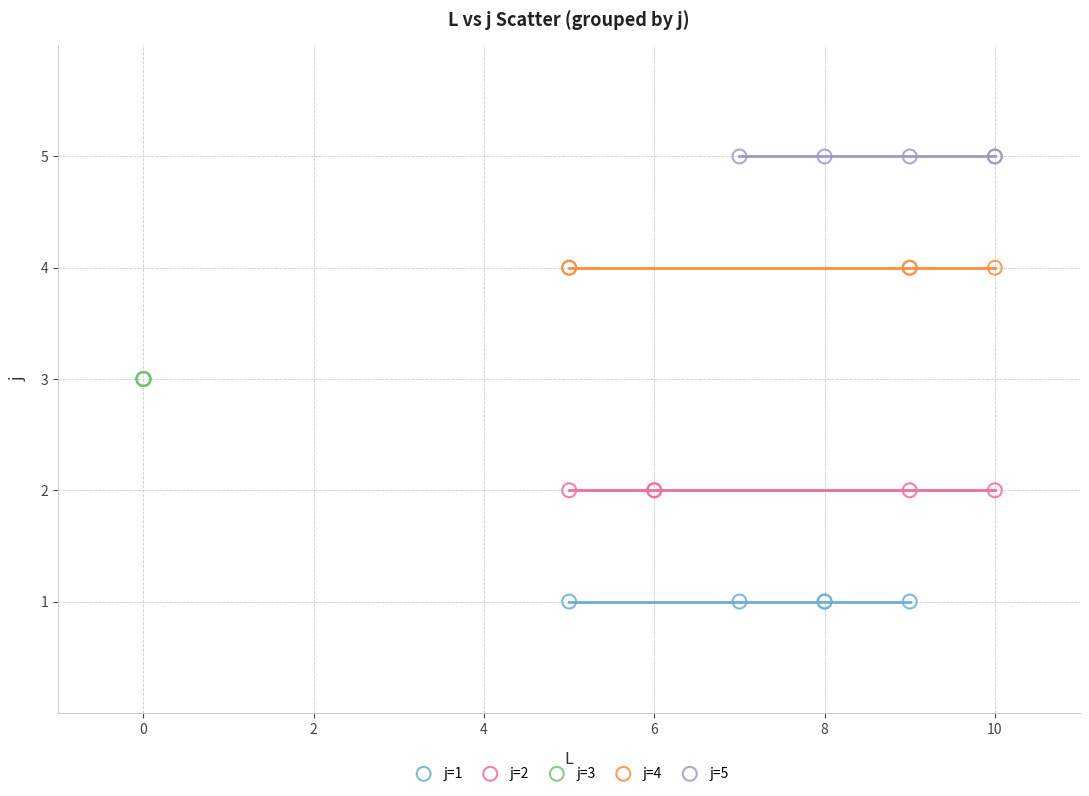

Which series reaches the minimum Y coordinate?

j=1